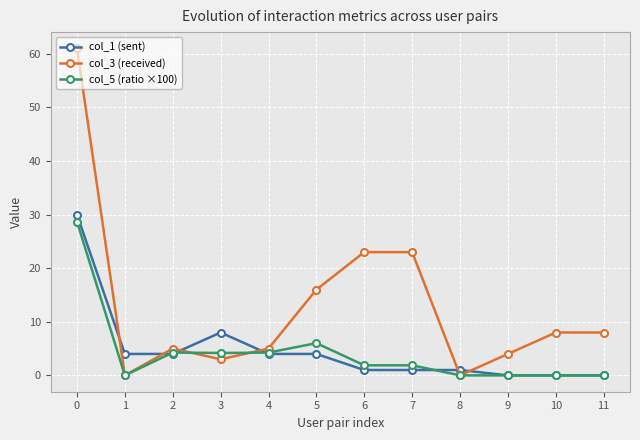

What is the difference between the highest and lowest values at 3?

5.0